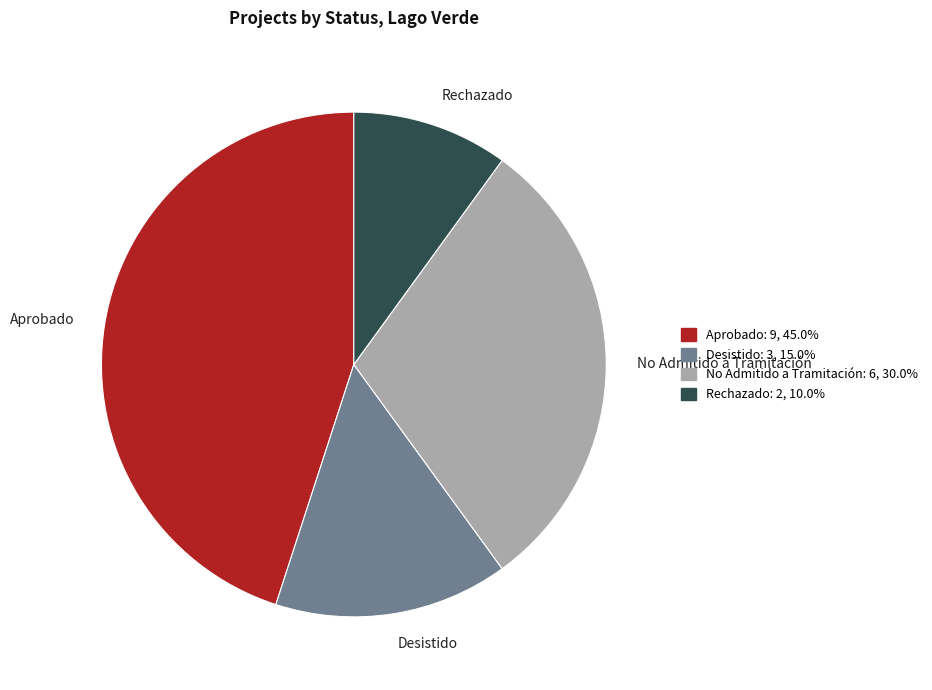

Is there any slice that represents more than half of the pie?

No